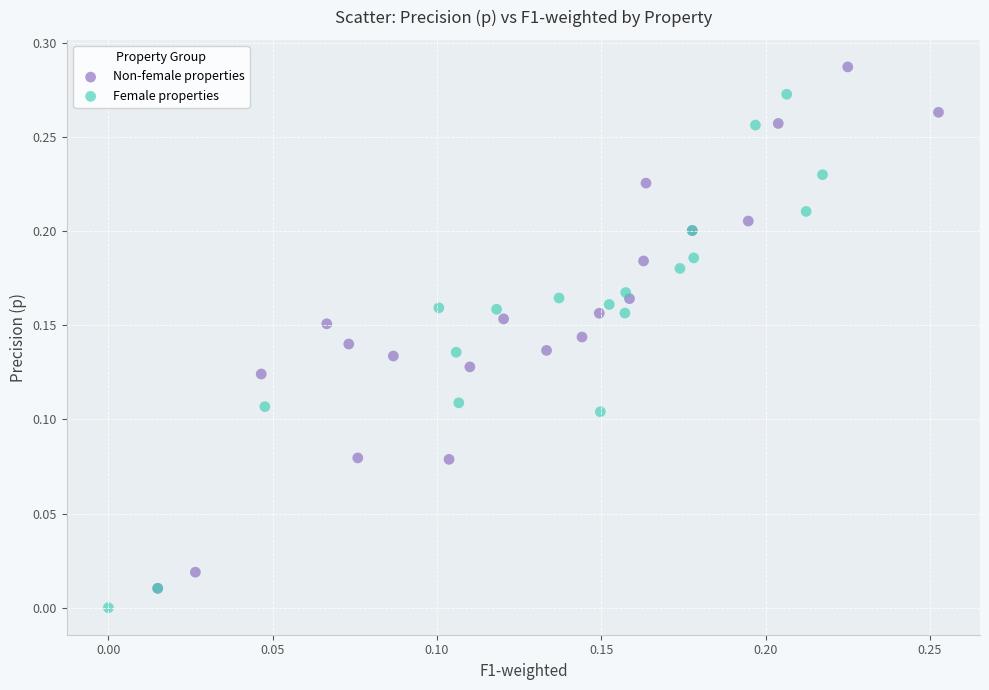

Which series contains the highest Y value?

Non-female properties